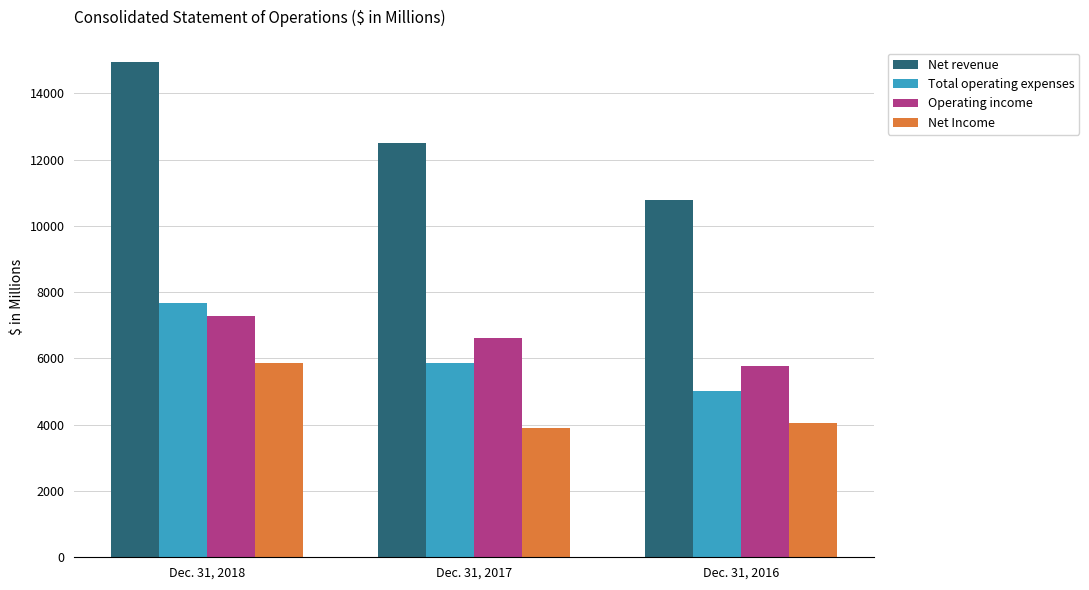

True or false: Net revenue has a value of 12497 at Dec. 31, 2017.

True